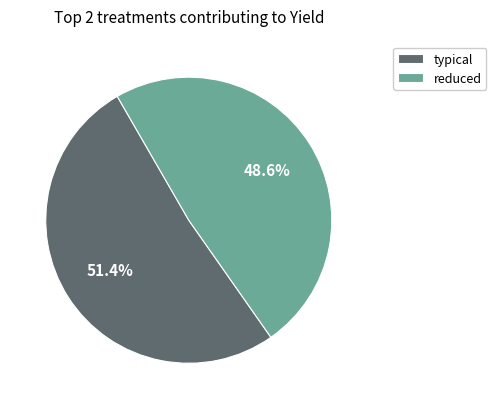

Which category has the biggest portion of the pie?

typical